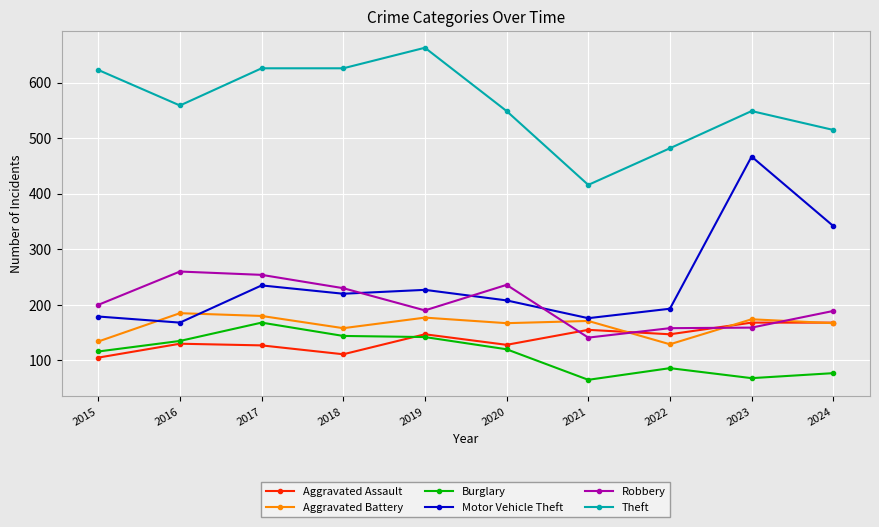

At which category does Aggravated Assault reach its first local valley?

2018